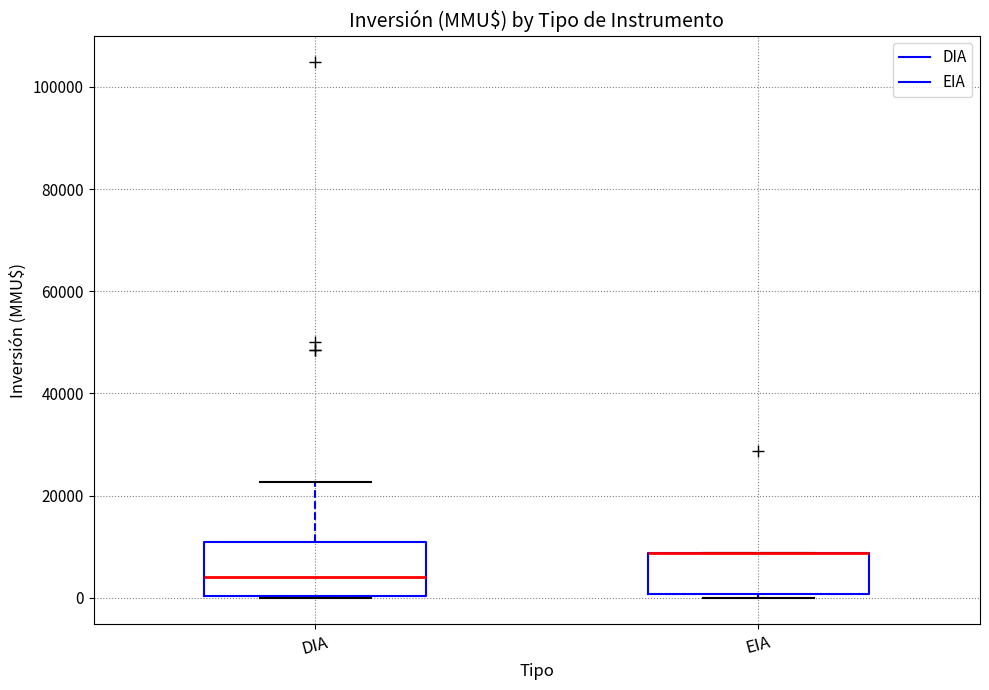

Which box is the tallest, from its lower edge to its upper edge?

DIA